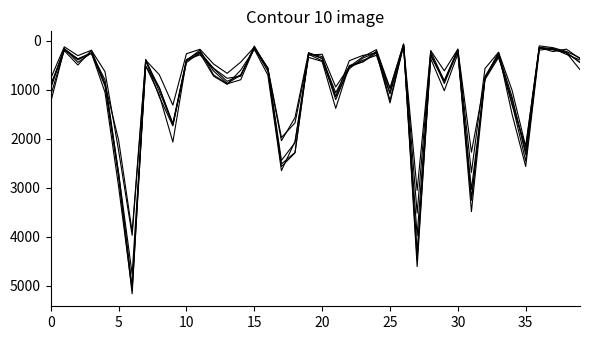

Does the chart have visible grid lines?

No